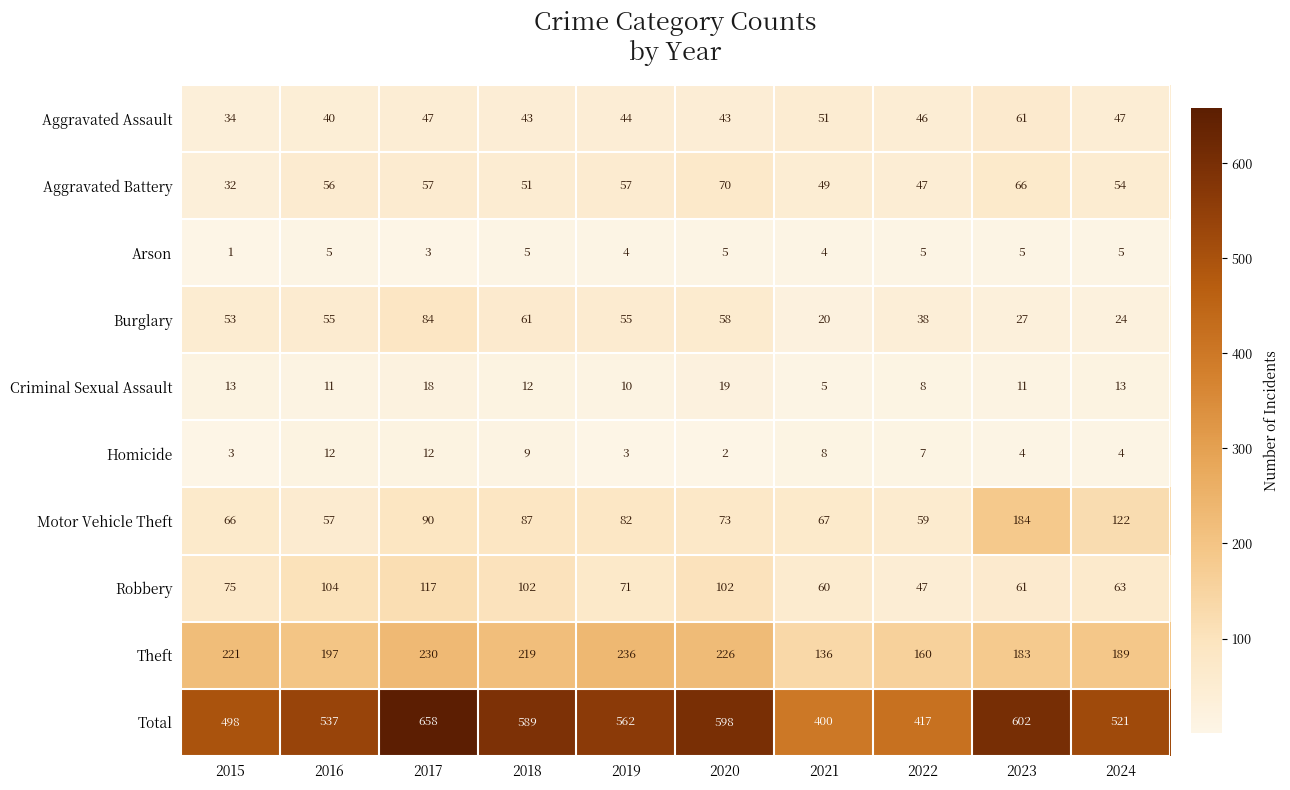

At which category does the chart reach its minimum across all series?

2015